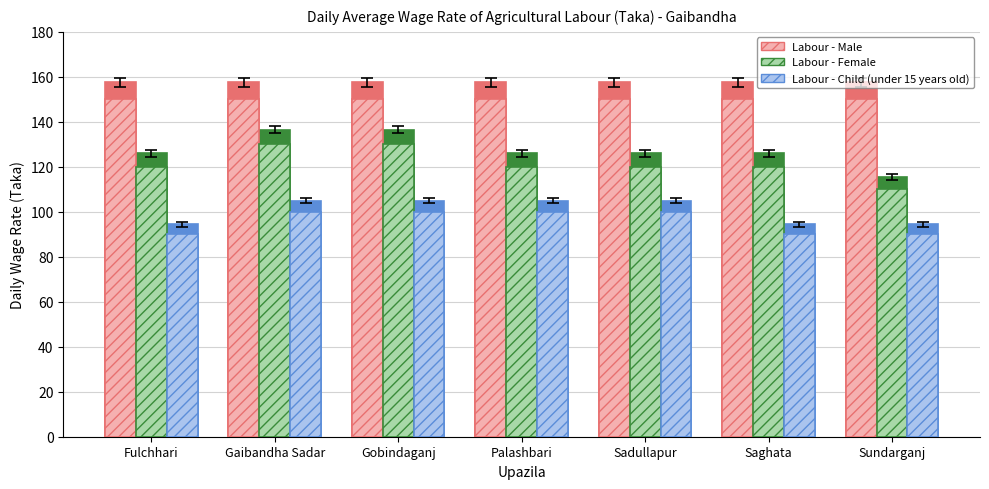

What is the difference between the maximum and minimum values in the Labour - Child (under 15 years old) series?

10